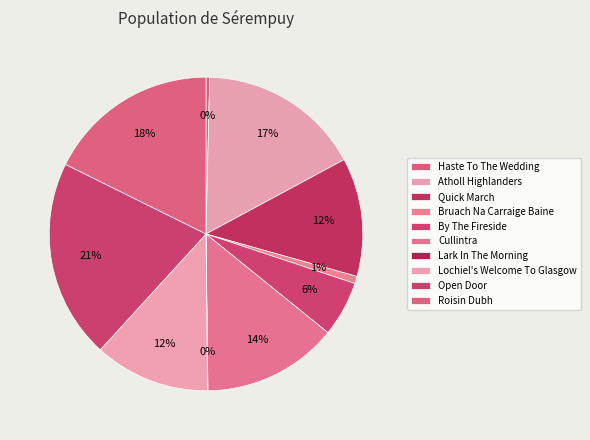

The Roisin Dubh slice represents 18% of the pie. True or false?

True